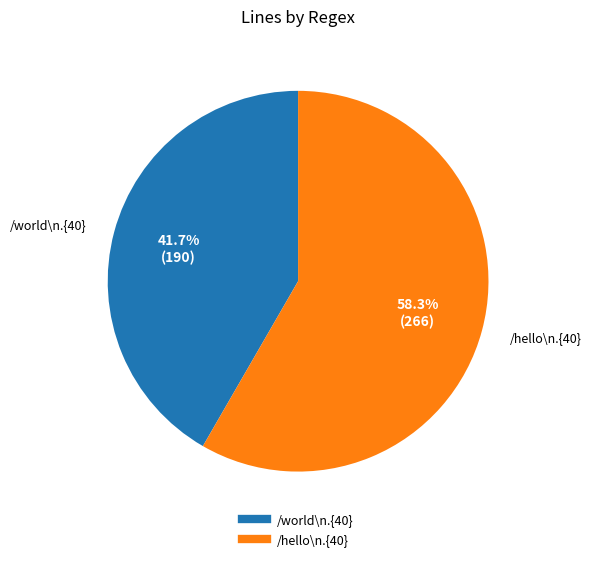

To the nearest percent, what percentage of the pie is /hello\n.{40}?

58%